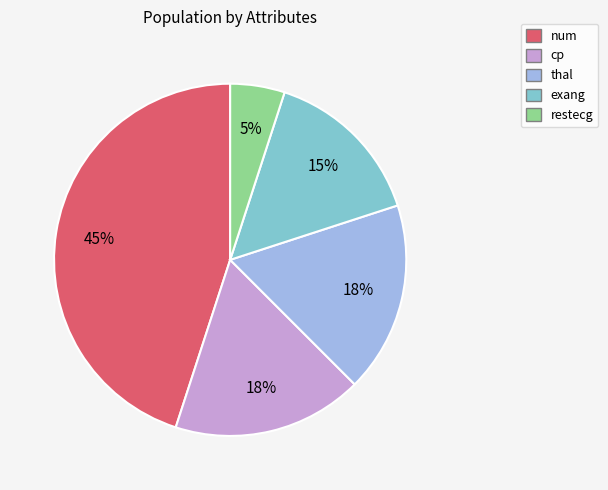

To the nearest percent, what percentage of the pie is restecg?

5%